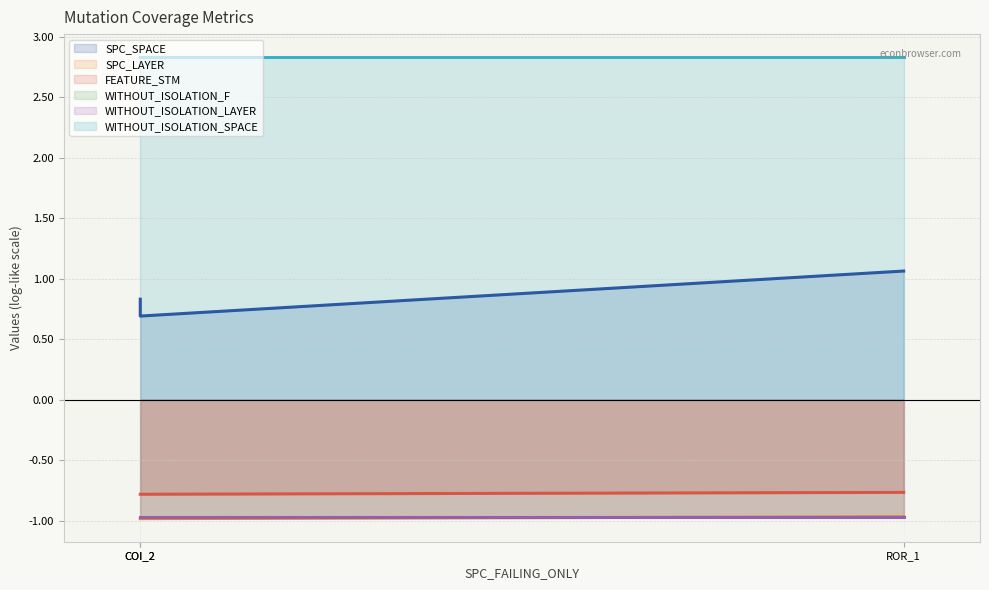

What is the sum of the FEATURE_STM values at COI_2 and ROR_1?

-1.6